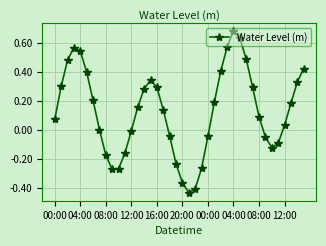

How many points are higher than both their immediate neighbors (excluding endpoints)?

3